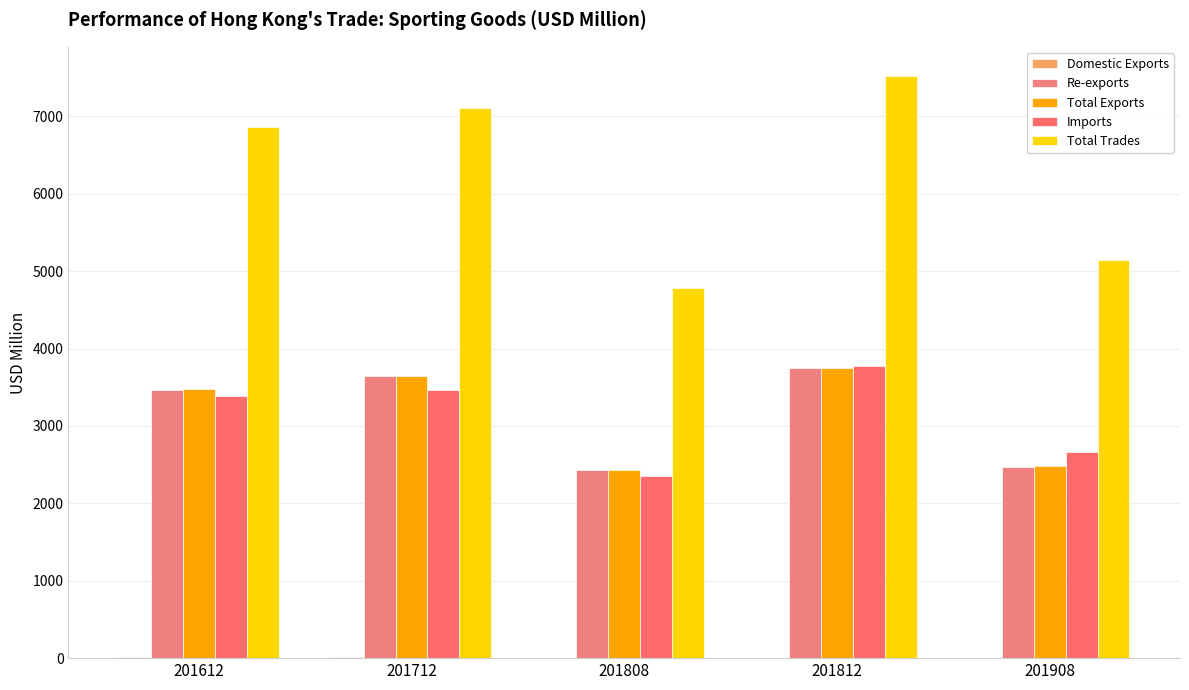

Does the chart contain stacked bars?

No